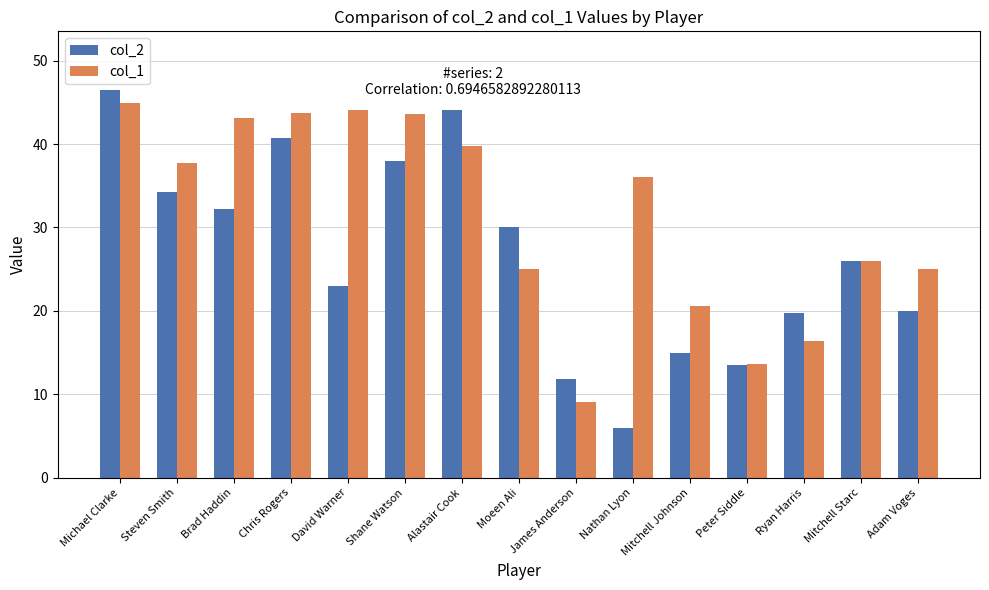

Which label corresponds to the smallest value in the chart?

Nathan Lyon